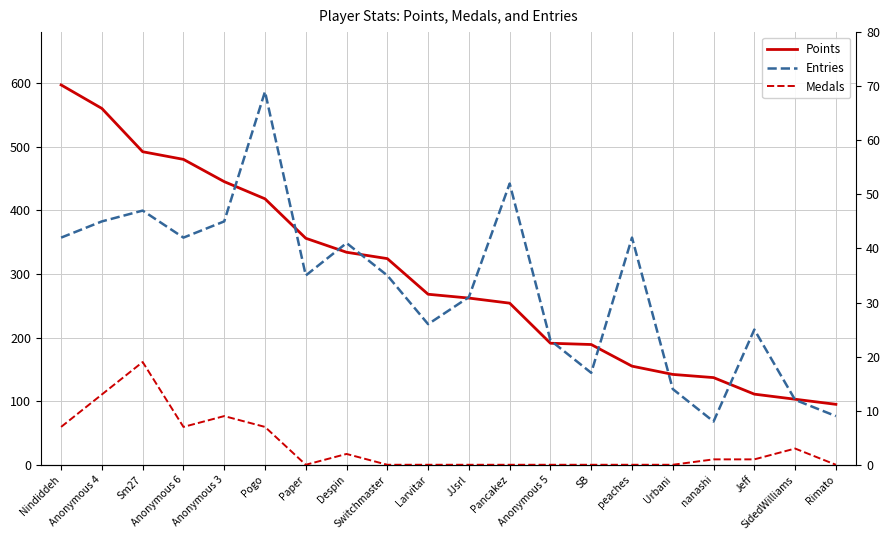

What is the label of the 5th point from the right?

Urbani